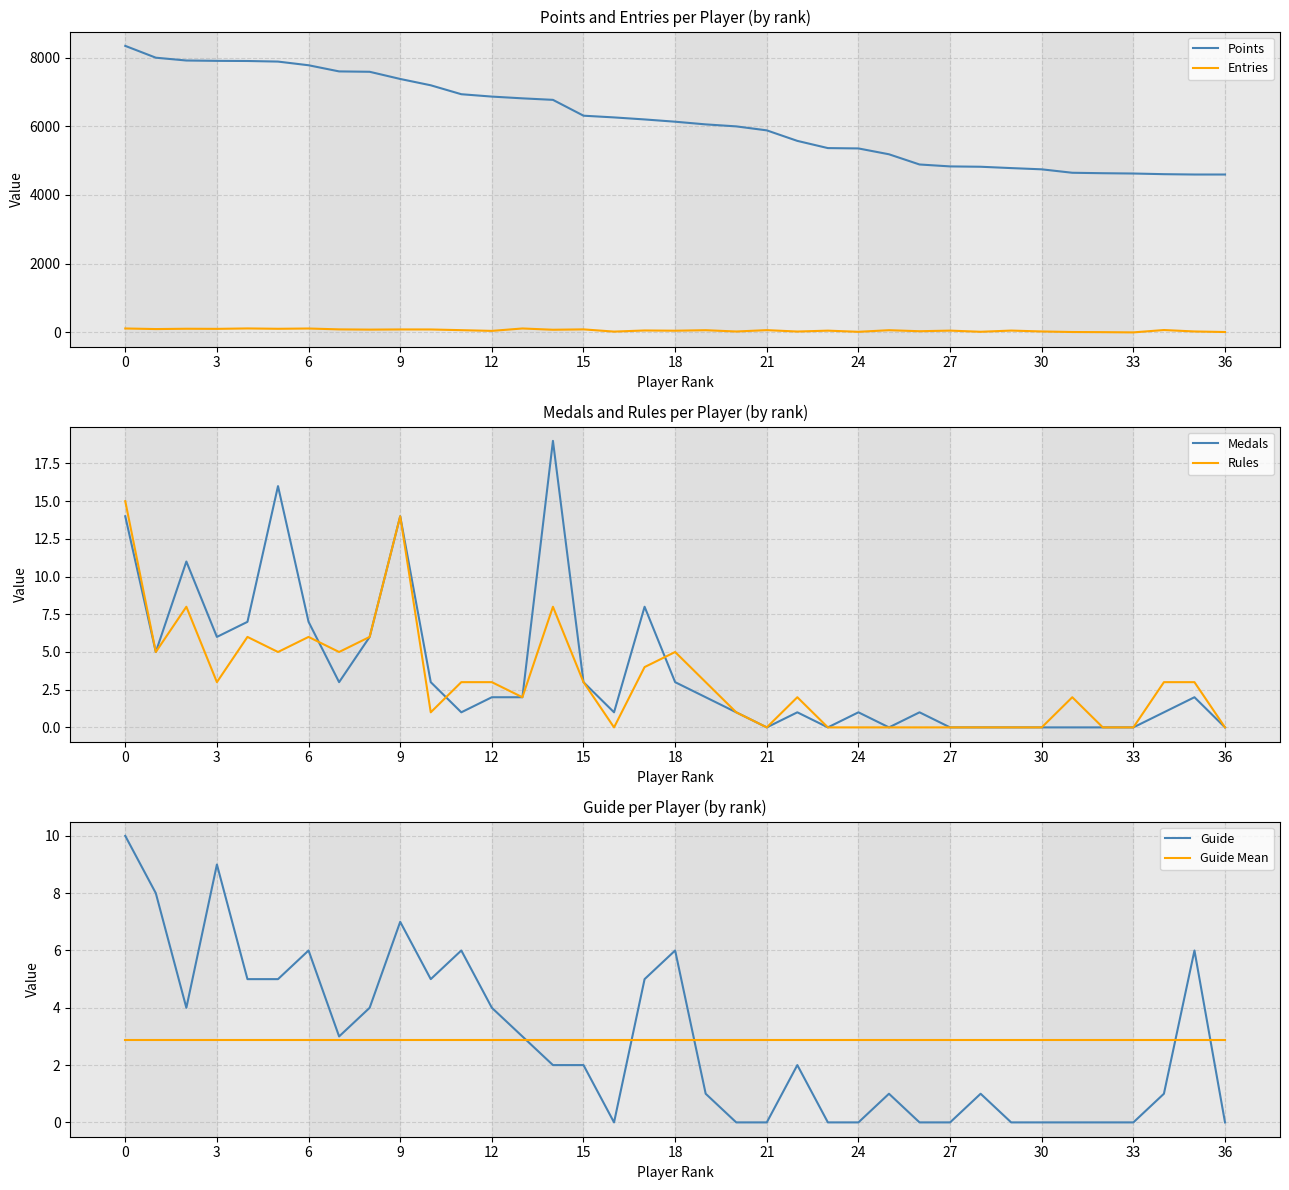

What is the minimum value for Points?

4596